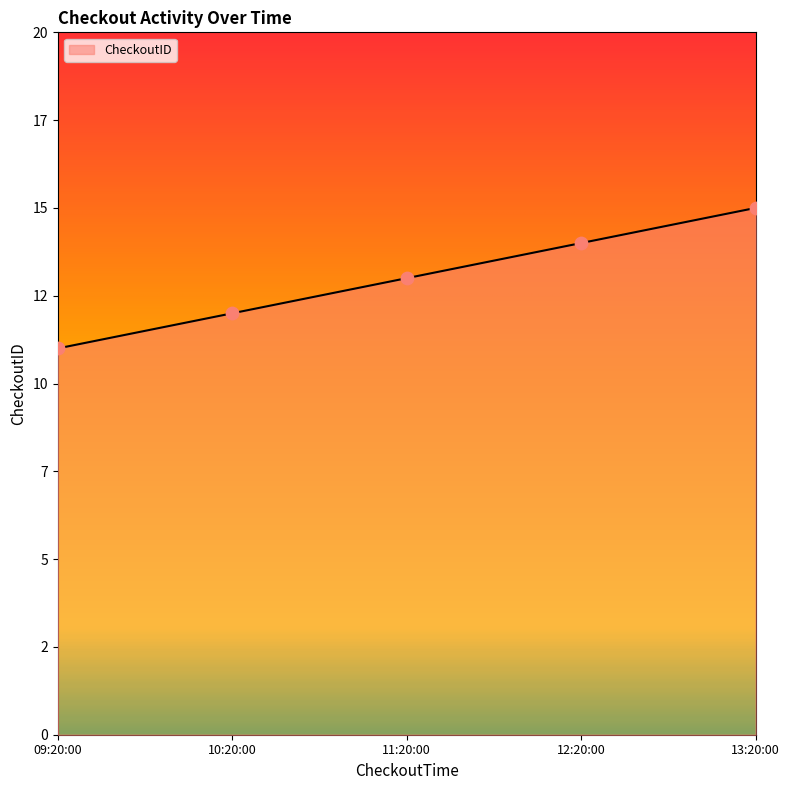

What is the change in value from 11:20:00 to 12:20:00?

+1